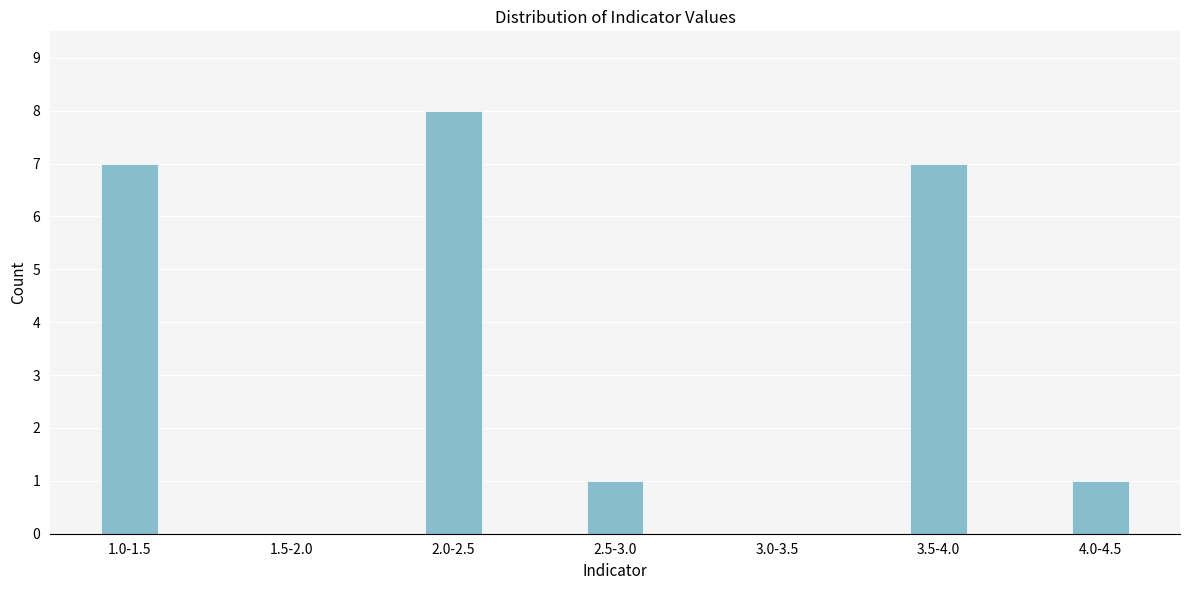

Reading left to right, transcribe all the data shown in this chart.

1.0-1.5=7	1.5-2.0=0	2.0-2.5=8	2.5-3.0=1	3.0-3.5=0	3.5-4.0=7	4.0-4.5=1